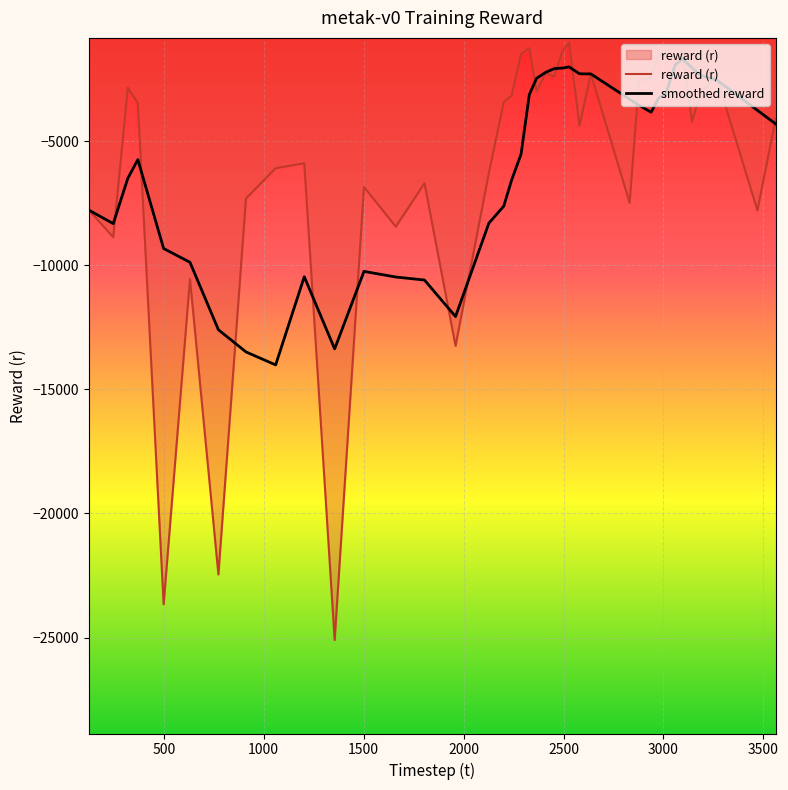

Which series has the widest spread of values?

reward (r)